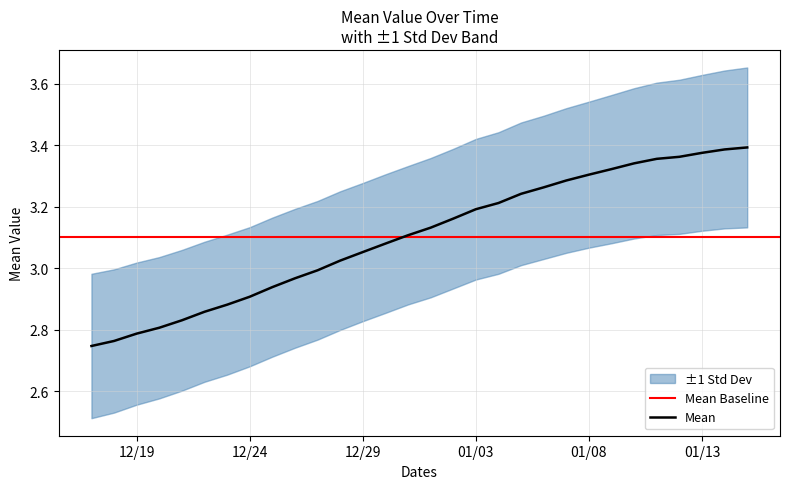

How many categories are shown in the chart?

30